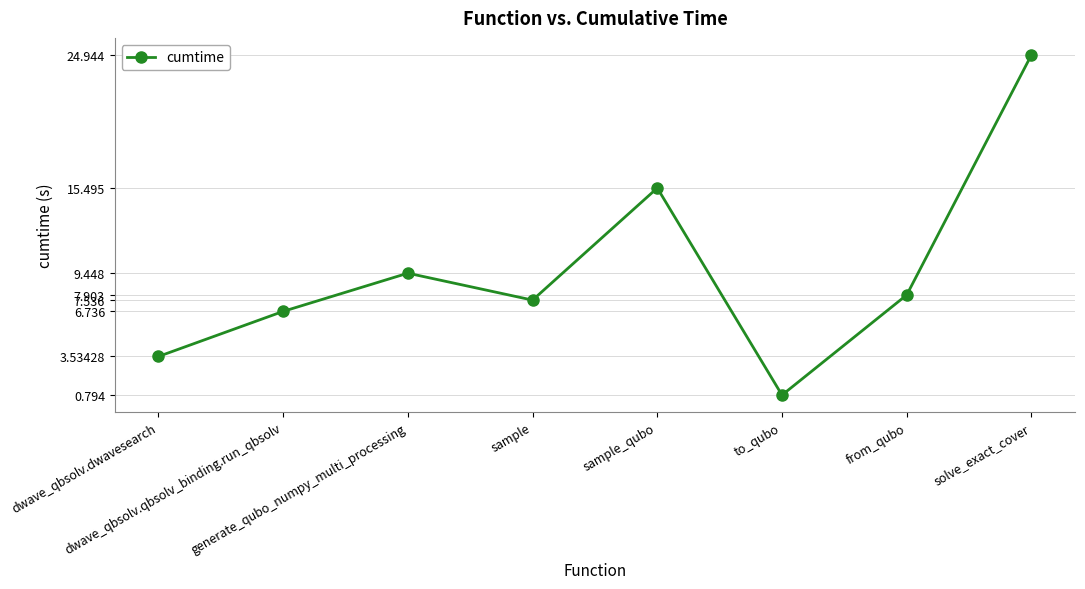

Rank the categories by value from highest to lowest.

solve_exact_cover, sample_qubo, generate_qubo_numpy_multi_processing, from_qubo, sample, dwave_qbsolv.qbsolv_binding.run_qbsolv, dwave_qbsolv.dwavesearch, to_qubo